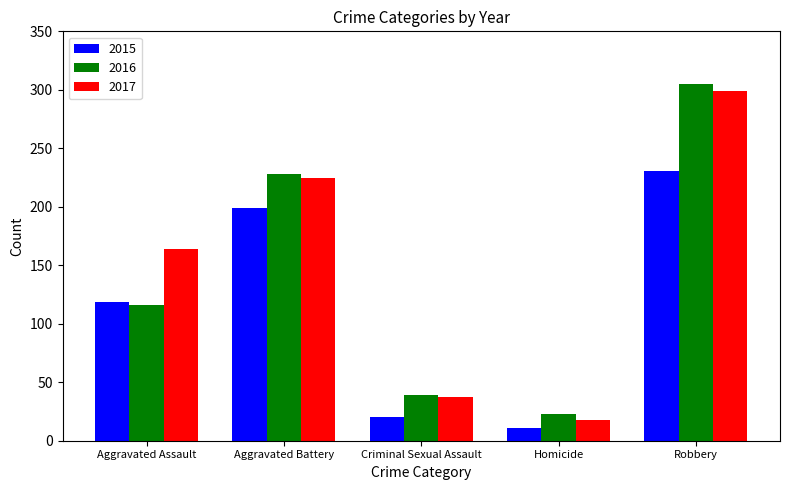

Reading left to right, extract all data points from this chart.

2015: Aggravated Assault=119	Aggravated Battery=199	Criminal Sexual Assault=20	Homicide=11	Robbery=231
2016: Aggravated Assault=116	Aggravated Battery=228	Criminal Sexual Assault=39	Homicide=23	Robbery=305
2017: Aggravated Assault=164	Aggravated Battery=225	Criminal Sexual Assault=37	Homicide=18	Robbery=299